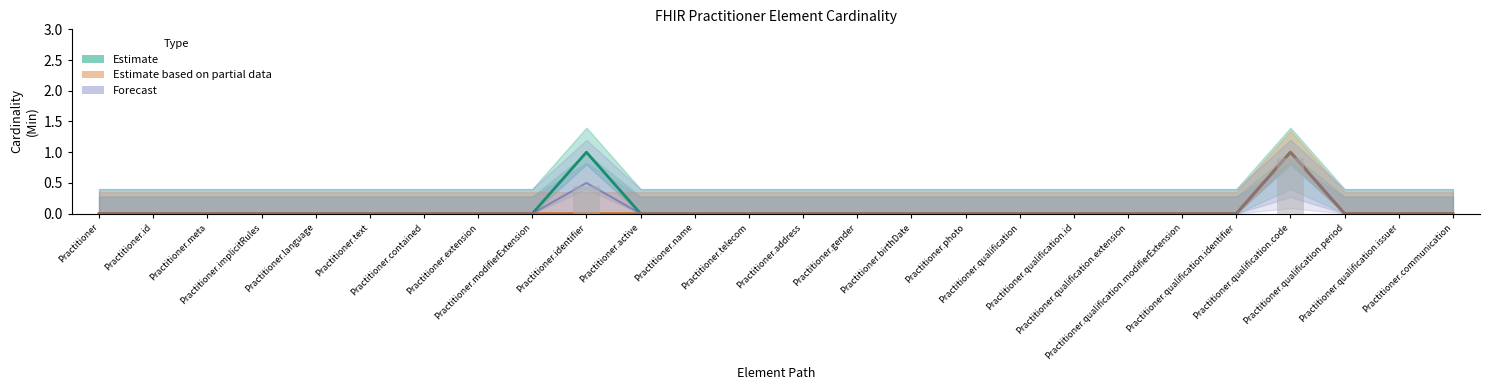

The Estimate based on partial data series shows 0.0 at Practitioner.identifier. True or false?

True